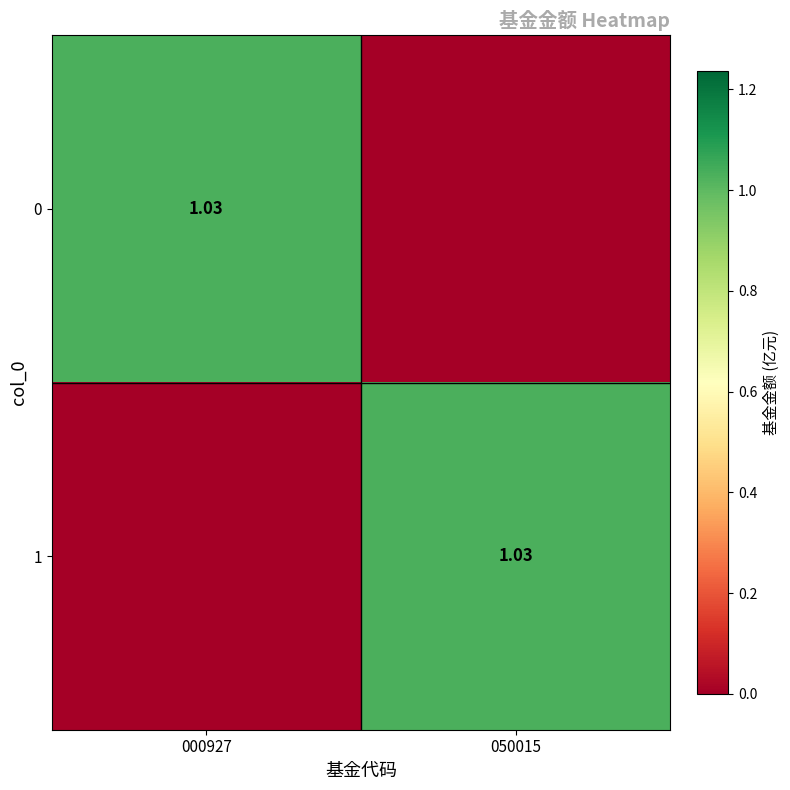

Which has a higher value, 050015 or 000927?

000927